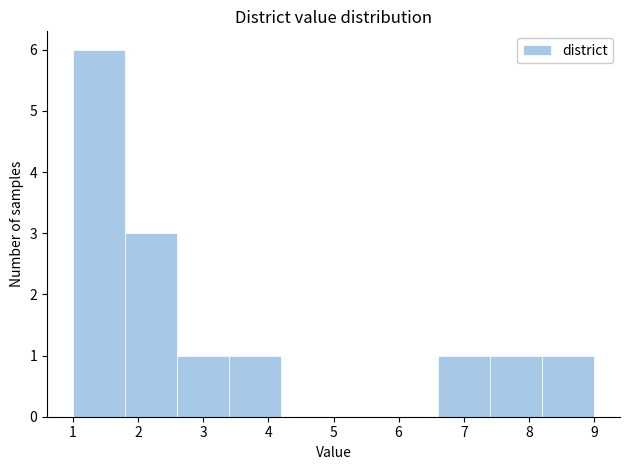

Over which range of the x-axis is the bar tallest?

1.0 to 1.8